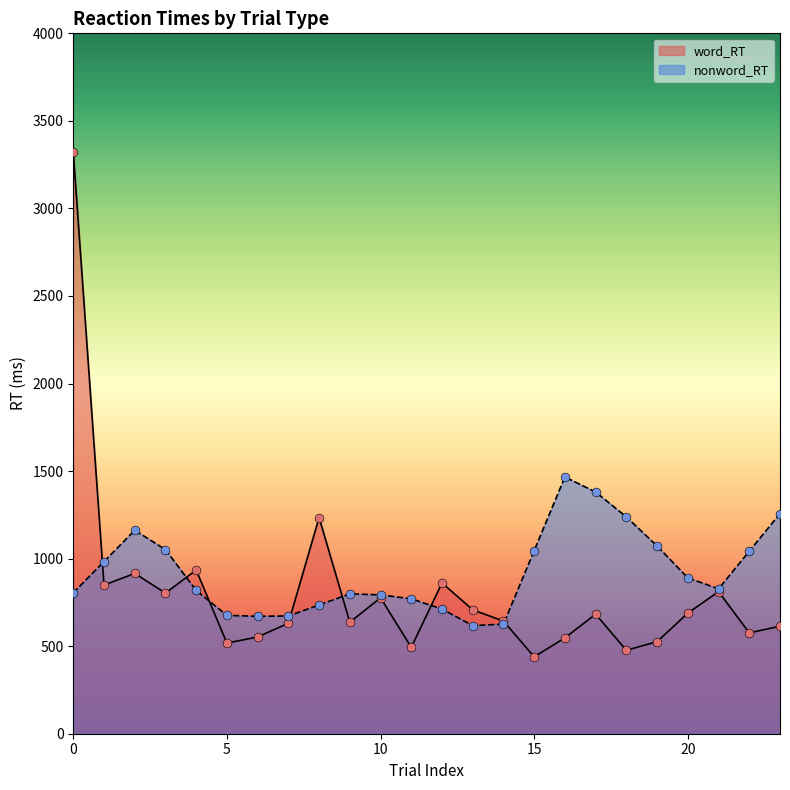

Which series has the largest range (max minus min)?

word_RT